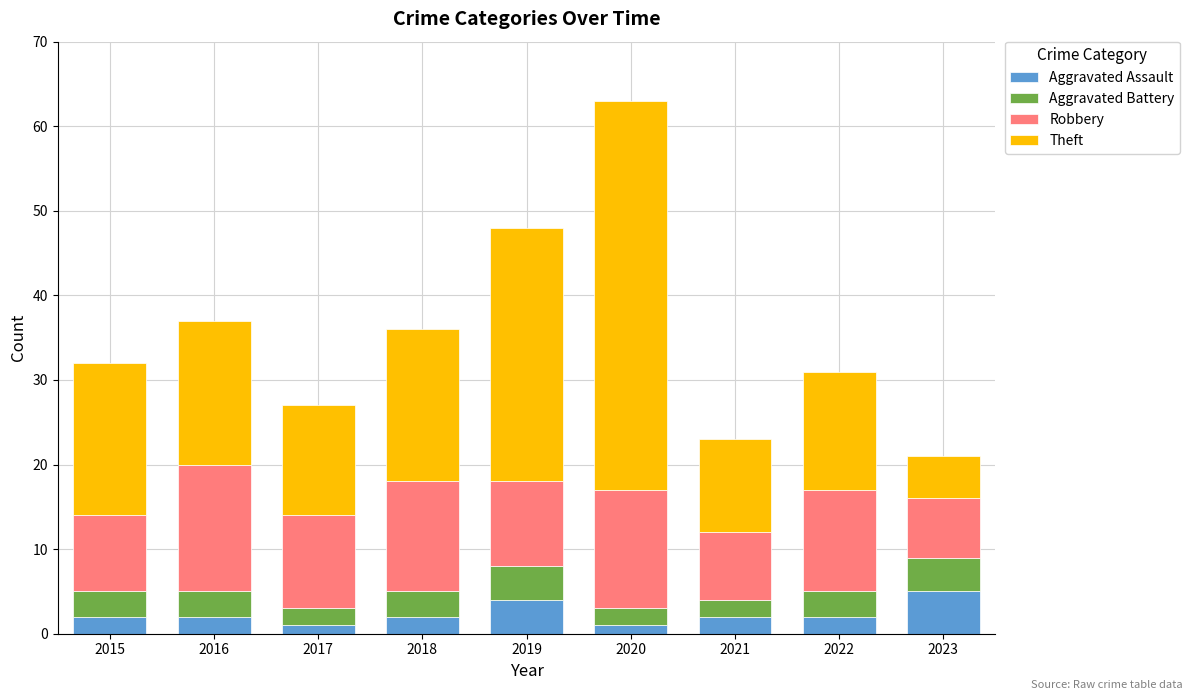

What is the difference between the second highest and minimum values in the Aggravated Assault series?

3